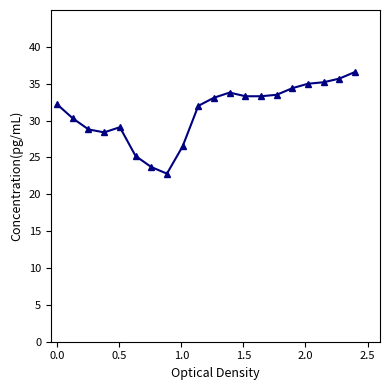

What is the sum of all values?

622.9